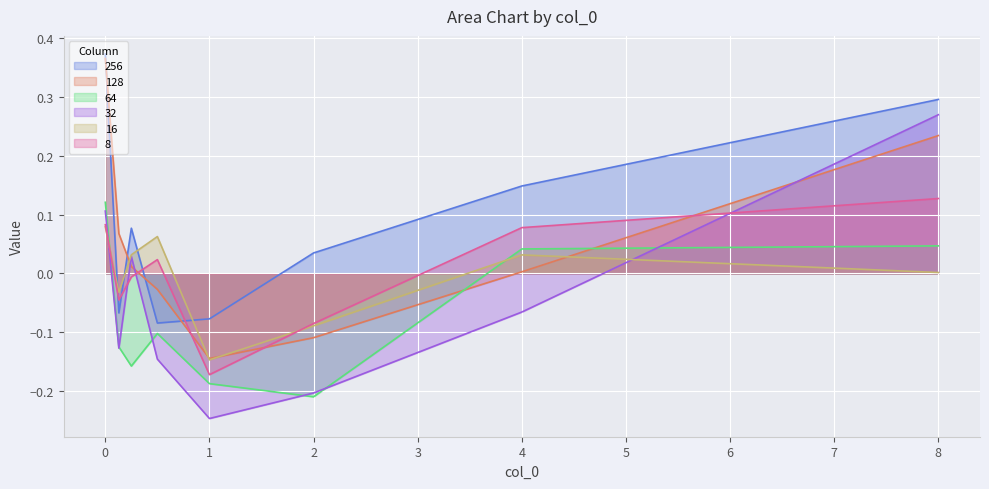

How many negative values does the 16 series have?

3